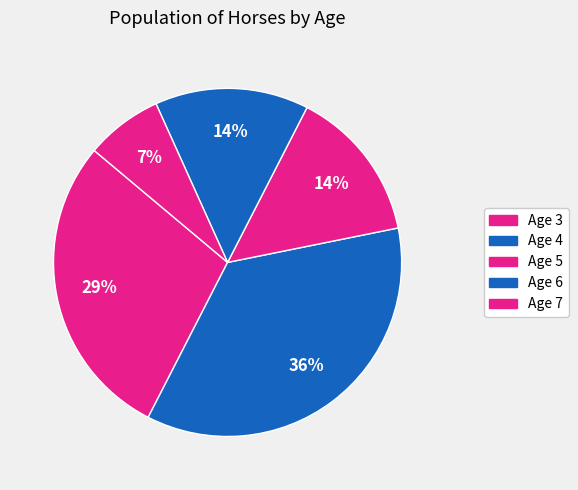

Count the number of slices in the pie.

5